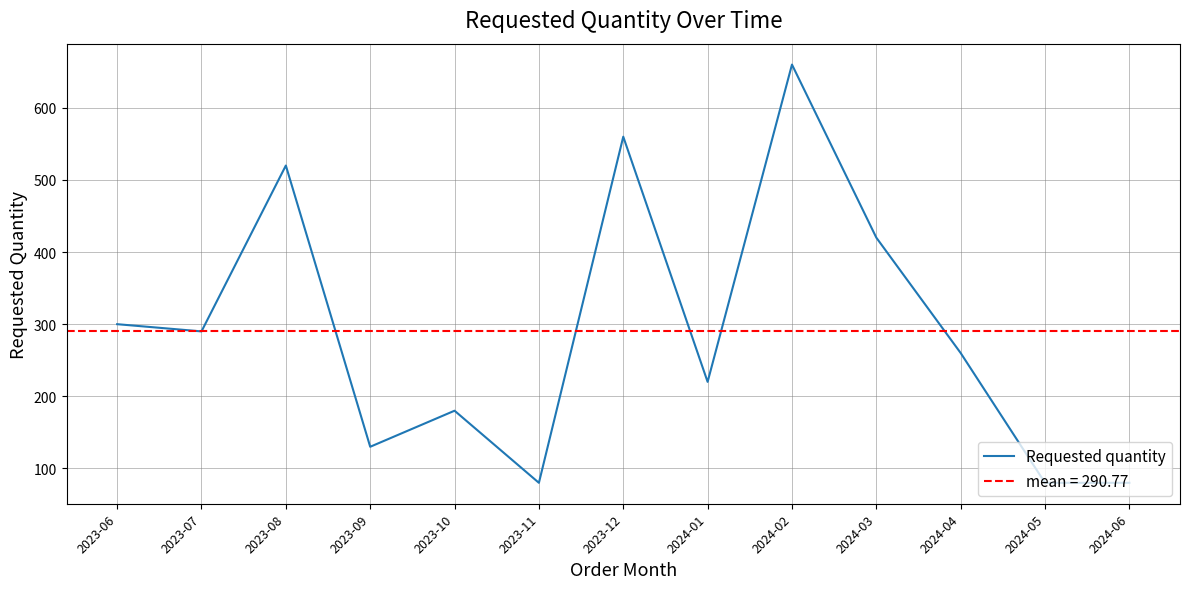

What is the change in value from 2023-08 to 2024-01?

-300